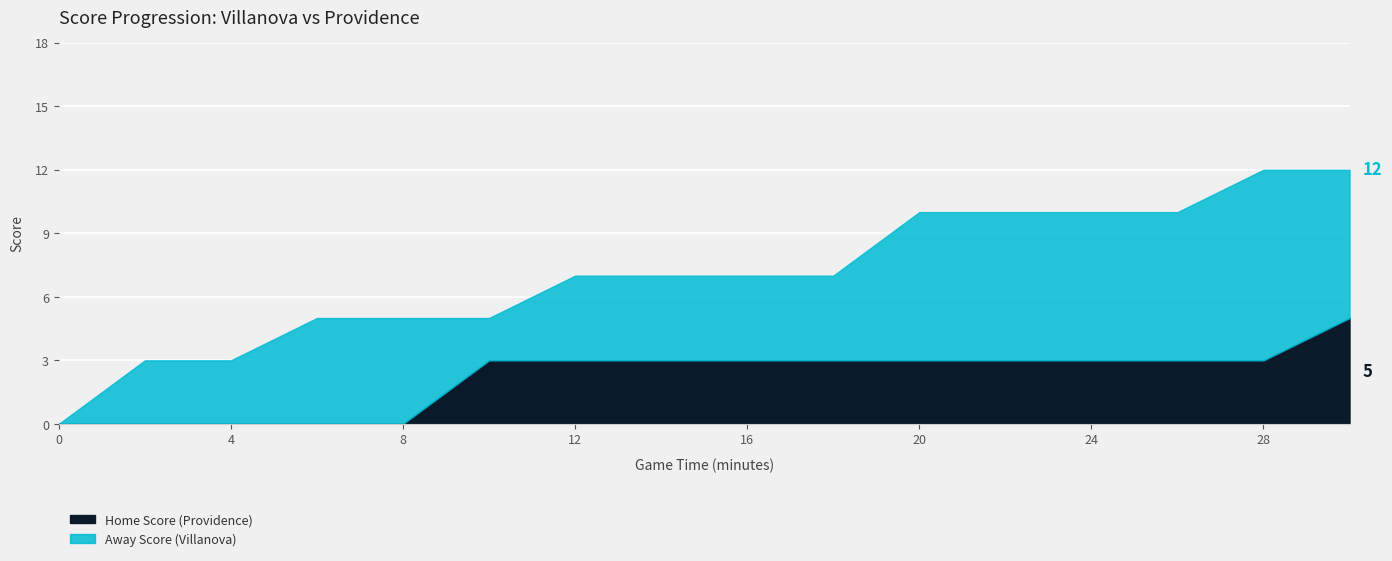

At which label is Away Score closest to 6?

6